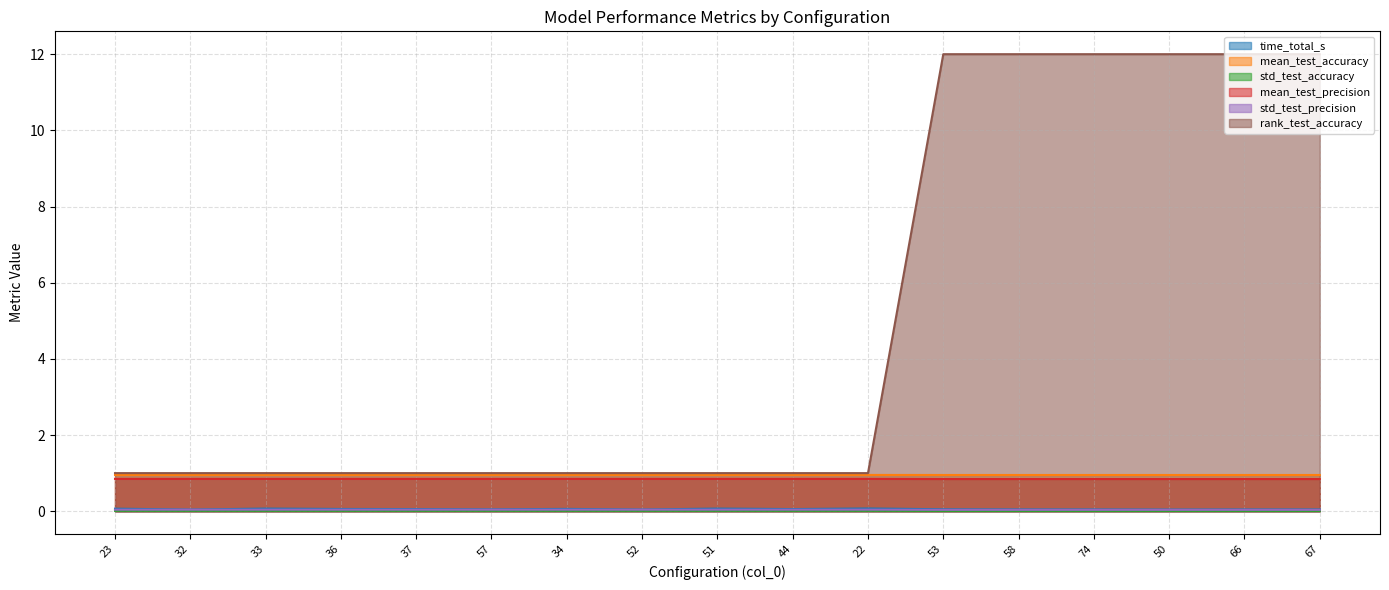

What is the maximum value for time_total_s?

0.1